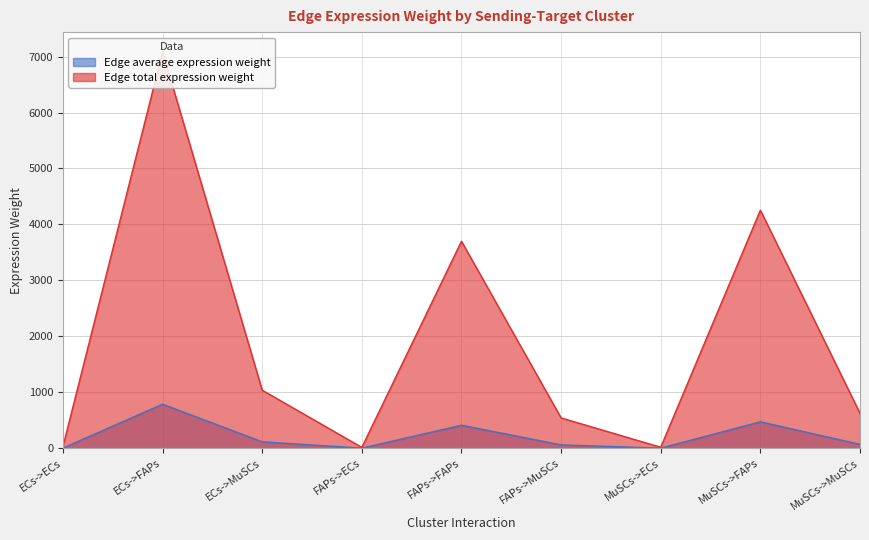

What is the difference between the highest and lowest values at ECs->MuSCs?

922.0